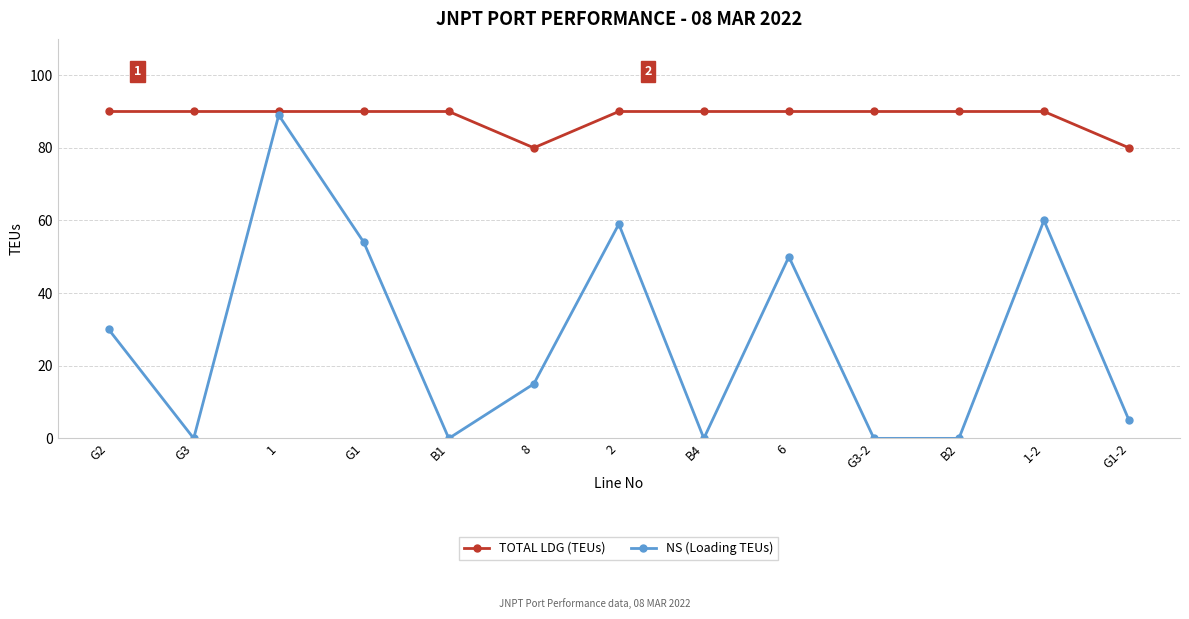

Which series has the largest total across all categories?

TOTAL LDG (TEUs)